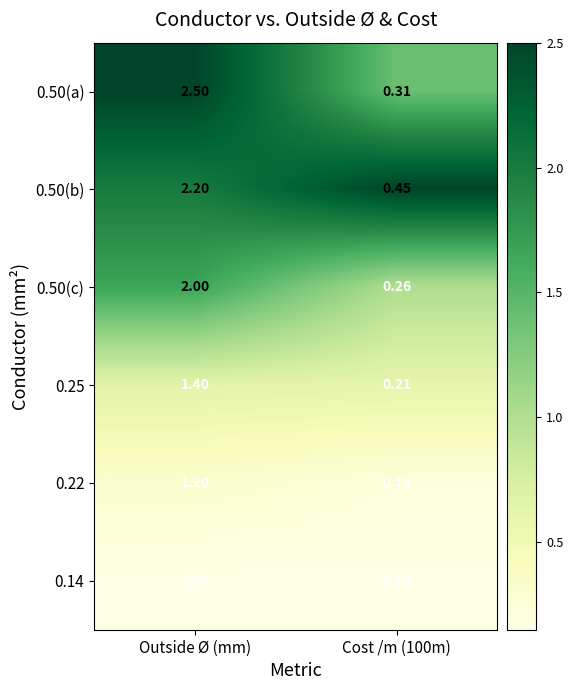

At which category is the sum across all series the highest?

Outside Ø (mm)